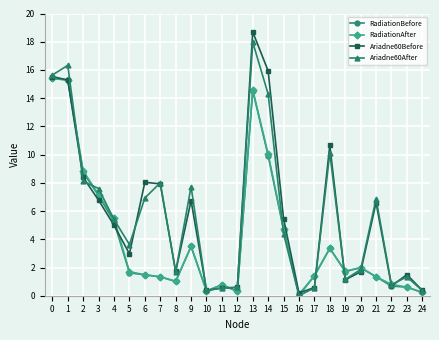

What is the spread (max minus min) of values at 7?

6.7